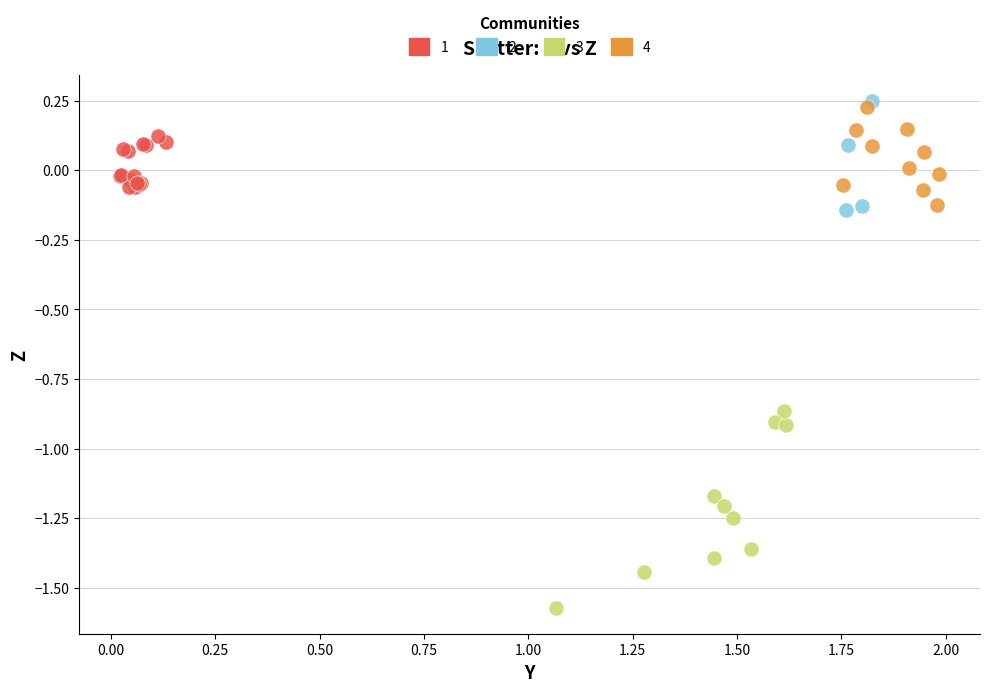

What are all the series names shown in the legend?

1, 2, 3, 4